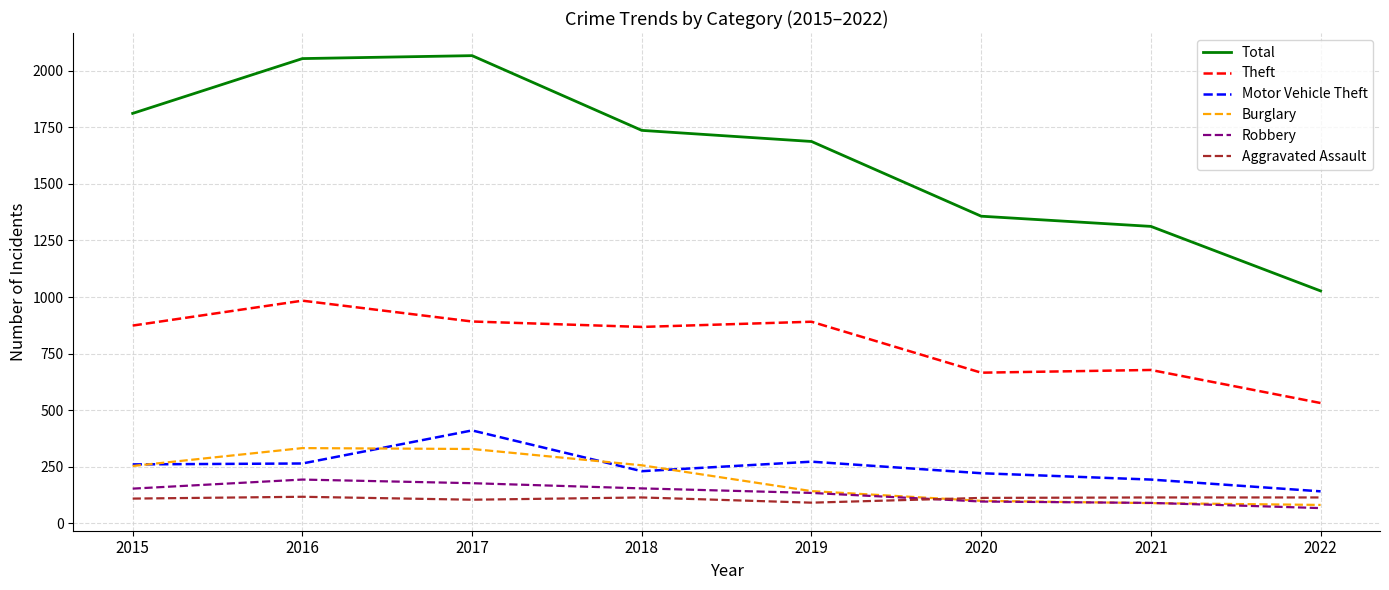

What is the smallest value displayed?

68